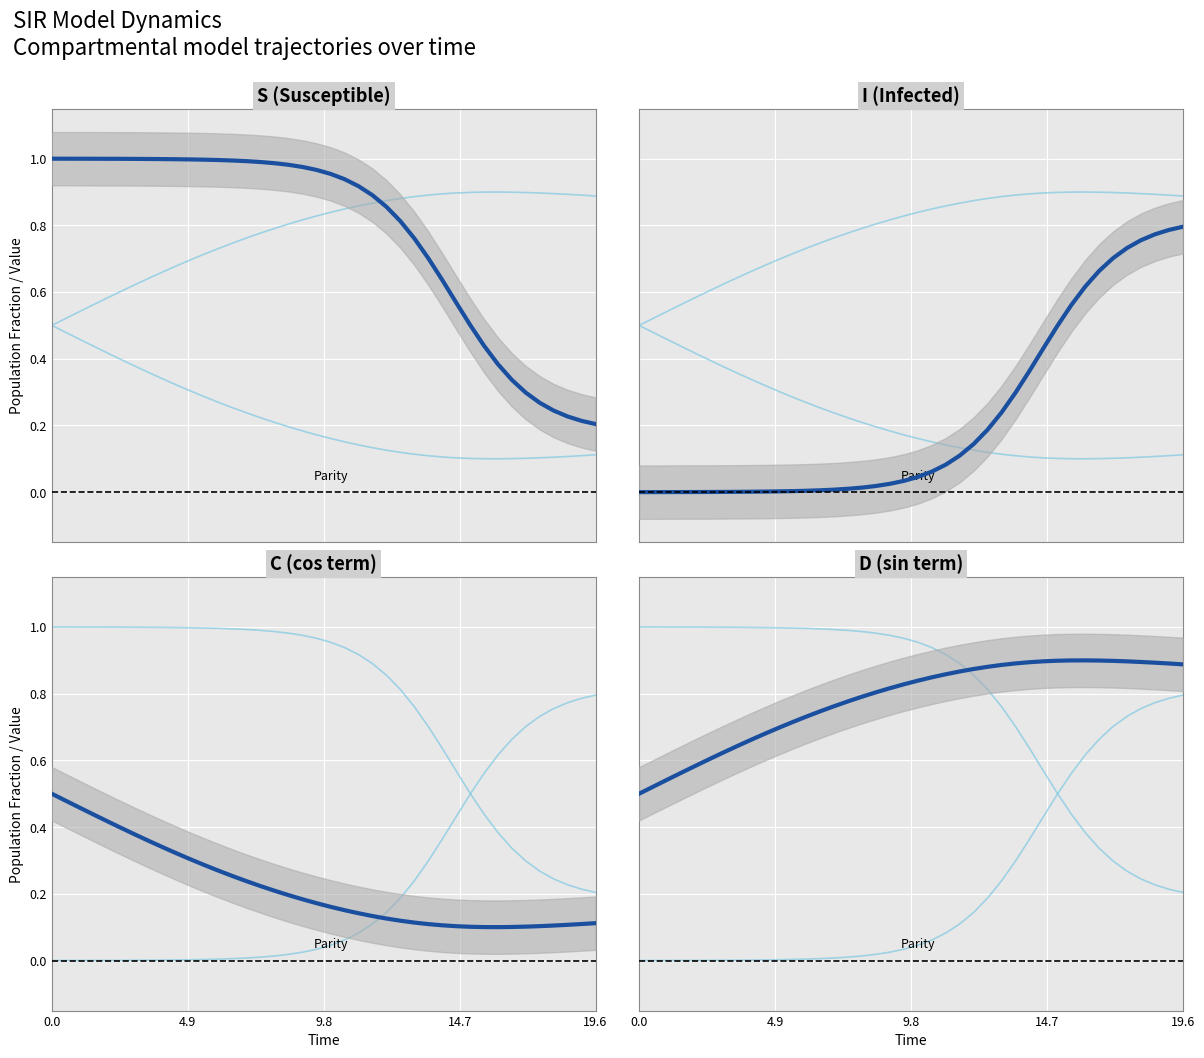

What are all the series names shown in the legend?

I (Infected), C (cos term), S (Susceptible), D (sin term)